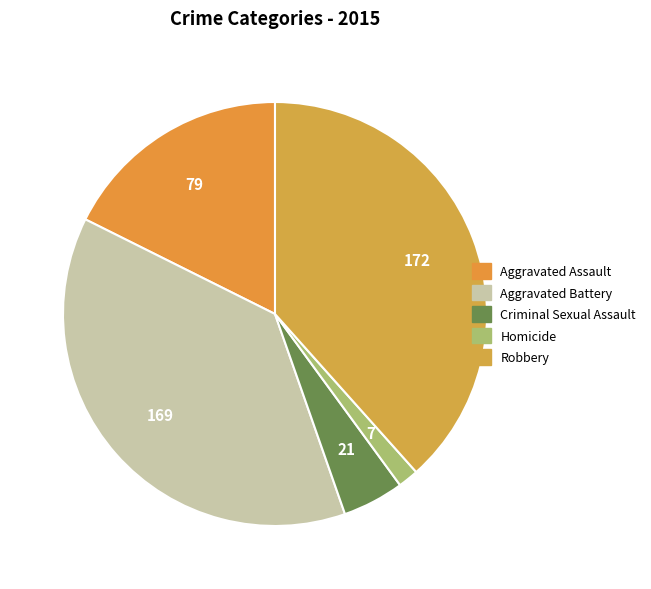

Count the number of slices in the pie.

5